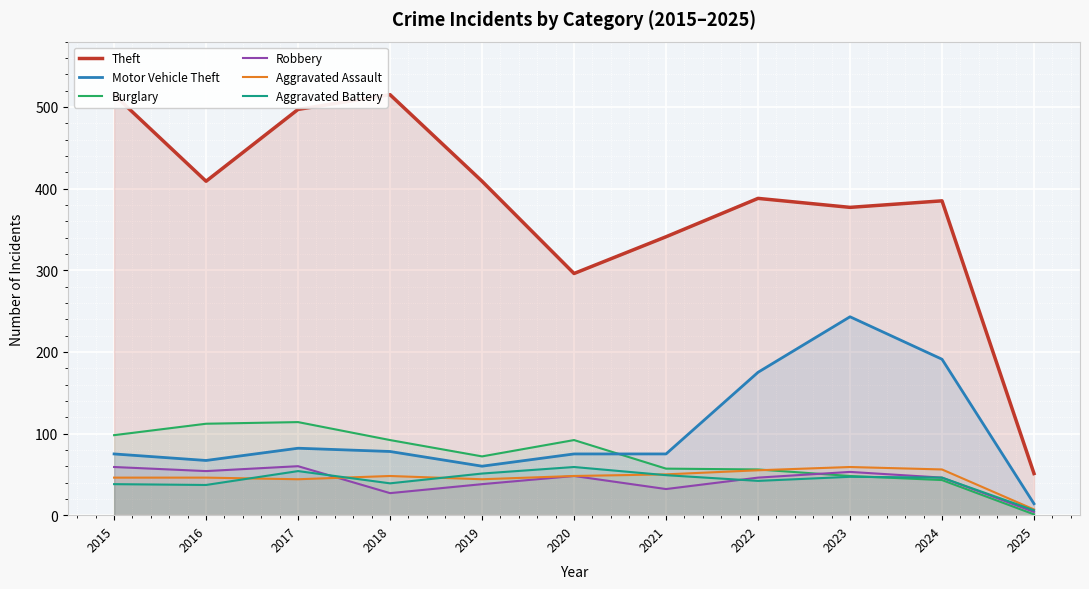

How many values in the Burglary series are below 72?

5